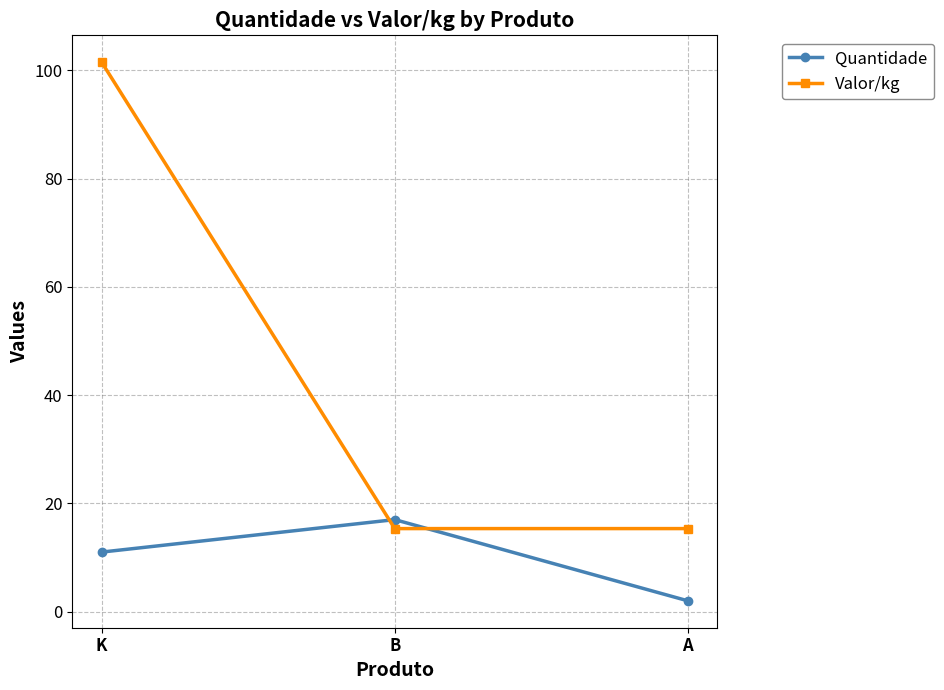

What is the average value of the Valor/kg series?

44.1